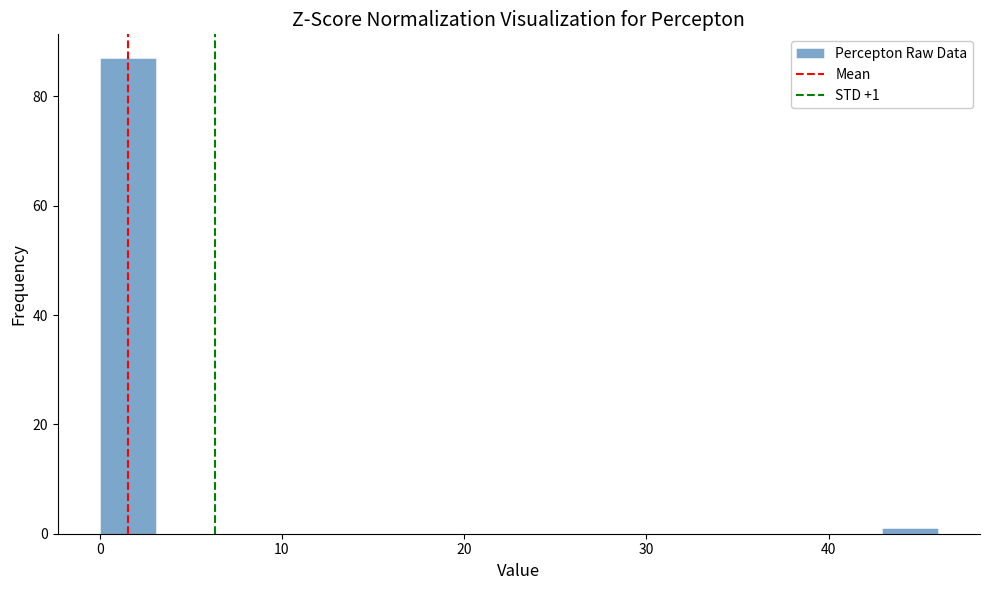

Read against the x-axis, roughly where is the centre of the tallest bar?

2